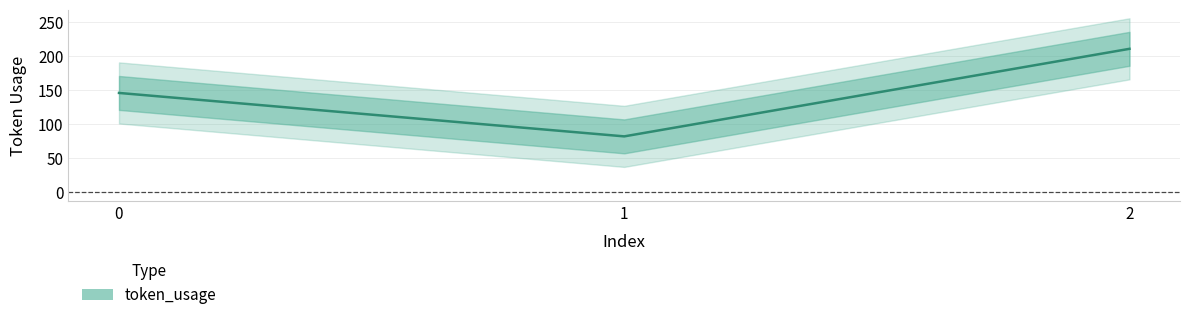

How many data points are less than 146?

1